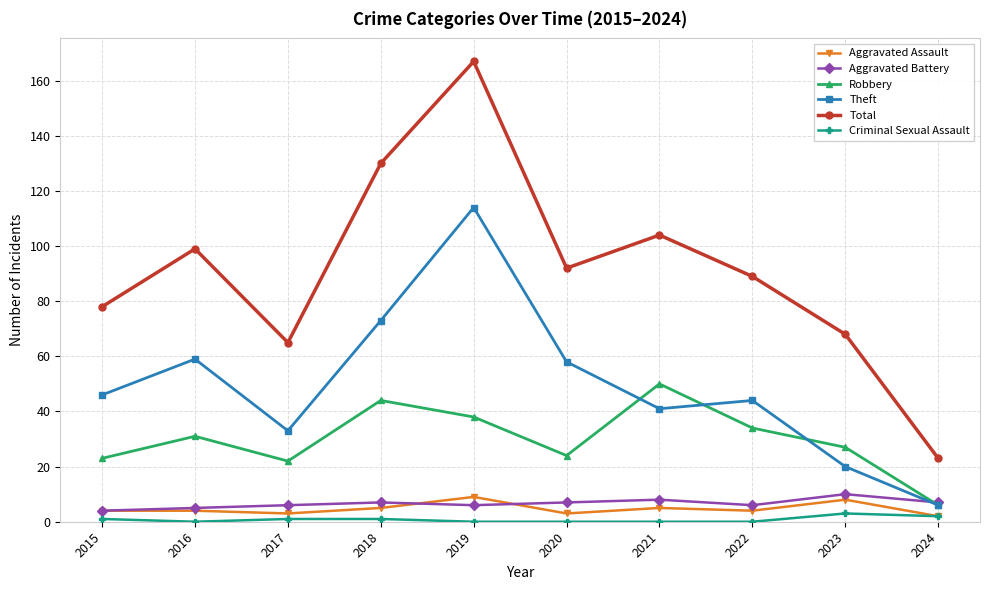

Reading left to right, transcribe all the data shown in this chart.

Aggravated Assault: 2015=4	2016=4	2017=3	2018=5	2019=9	2020=3	2021=5	2022=4	2023=8	2024=2
Aggravated Battery: 2015=4	2016=5	2017=6	2018=7	2019=6	2020=7	2021=8	2022=6	2023=10	2024=7
Robbery: 2015=23	2016=31	2017=22	2018=44	2019=38	2020=24	2021=50	2022=34	2023=27	2024=6
Theft: 2015=46	2016=59	2017=33	2018=73	2019=114	2020=58	2021=41	2022=44	2023=20	2024=6
Total: 2015=78	2016=99	2017=65	2018=130	2019=167	2020=92	2021=104	2022=89	2023=68	2024=23
Criminal Sexual Assault: 2015=1	2016=0	2017=1	2018=1	2019=0	2020=0	2021=0	2022=0	2023=3	2024=2